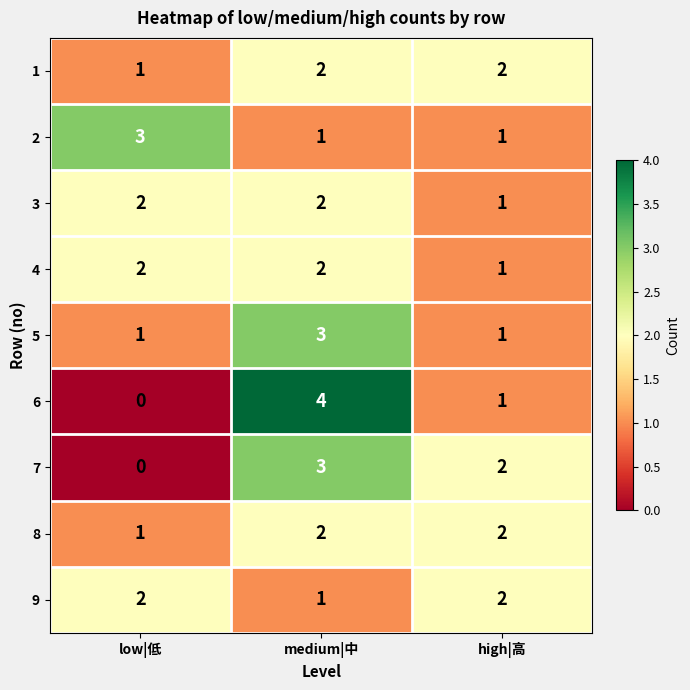

Is it true that 7 equals 1 at low|低?

False